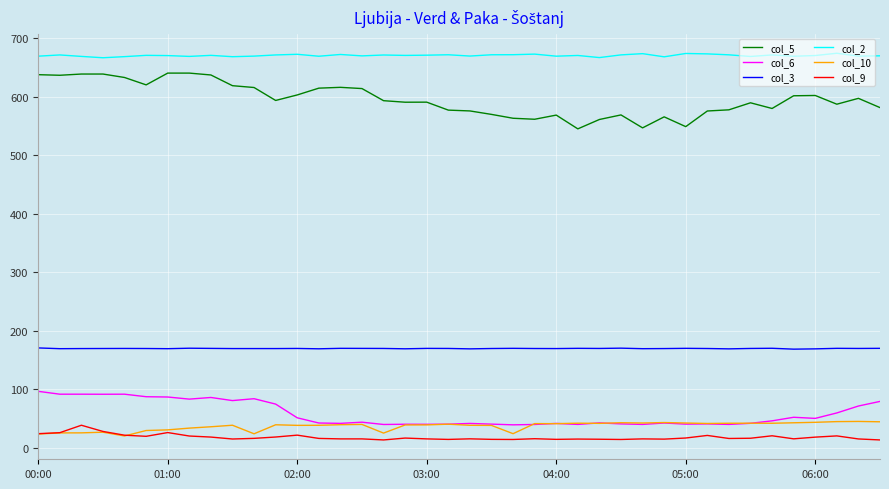

What is the difference between the maximum and minimum values in the col_2 series?

7.7